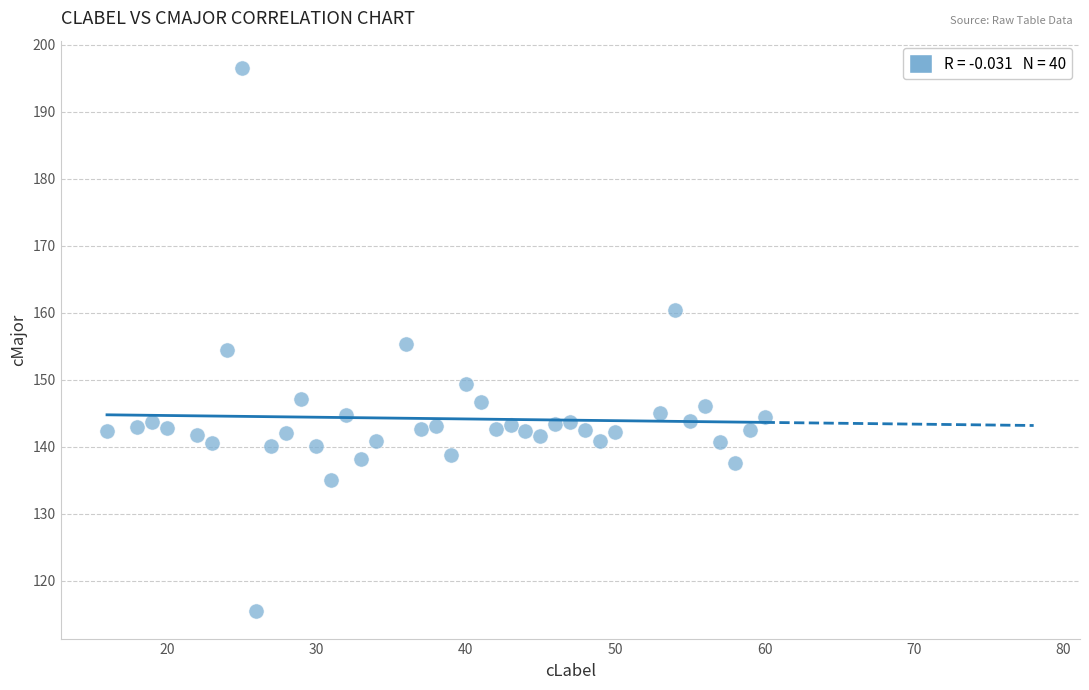

What is the range of X values (max minus min)?

44.0